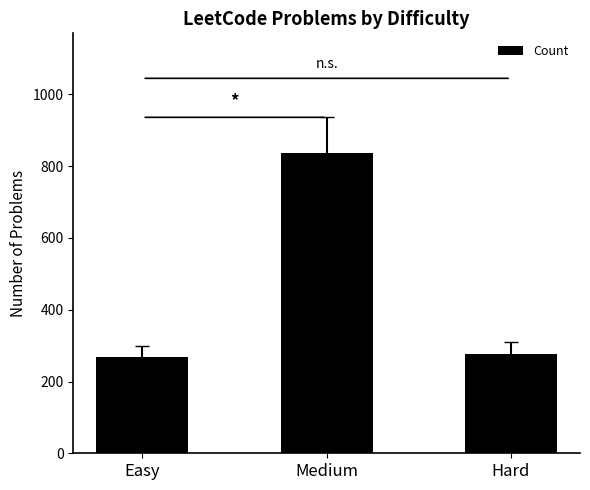

Which label corresponds to the largest value in the chart?

Medium